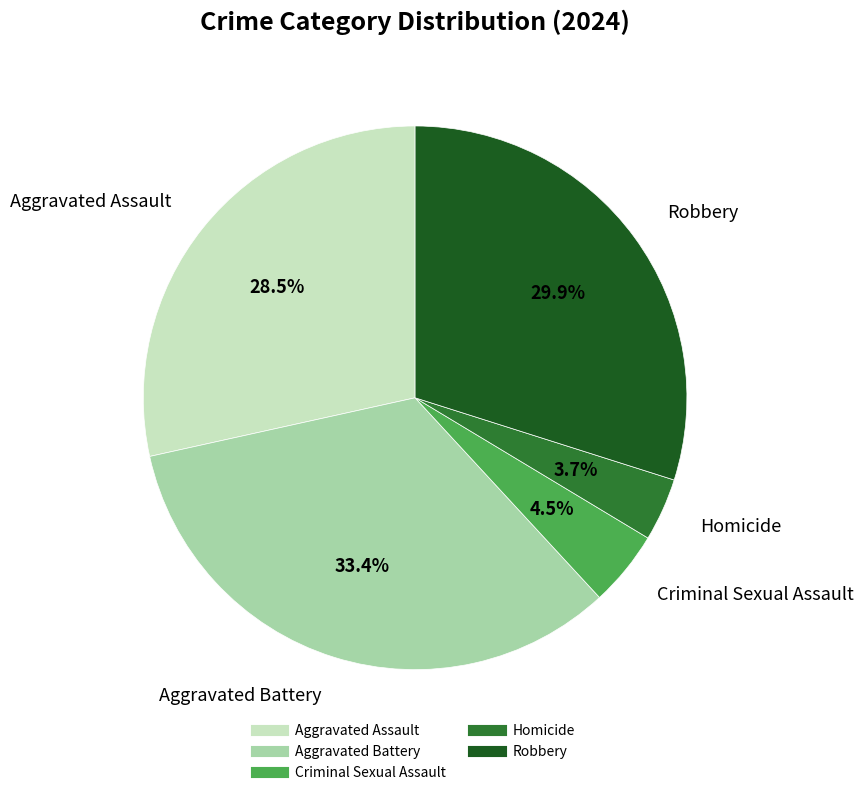

Count the number of slices in the pie.

5